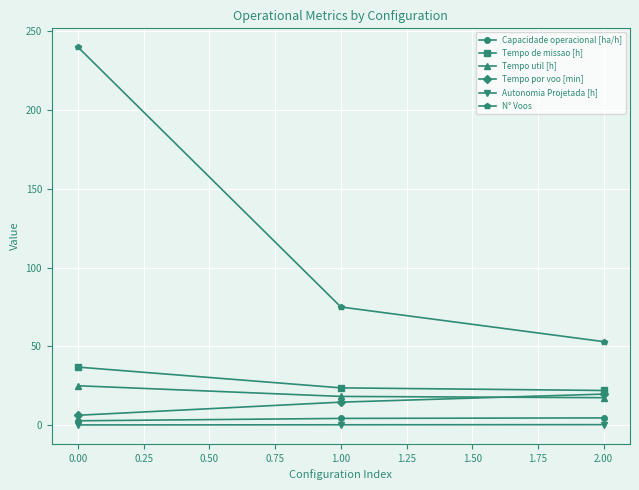

Is this an area chart (filled region under the line)?

No